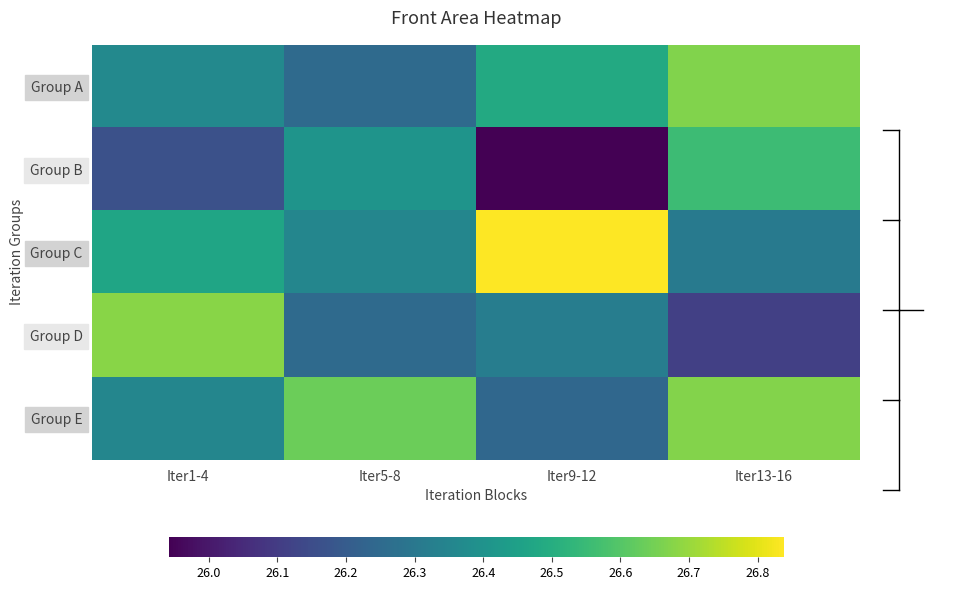

Which category has the lowest value across all series?

Iter9-12